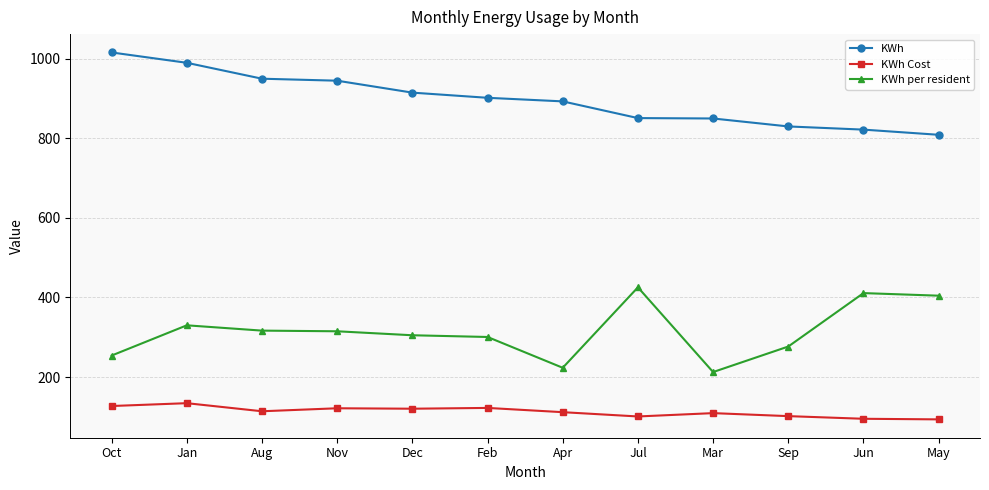

What is the average value of the KWh per resident series?

314.6